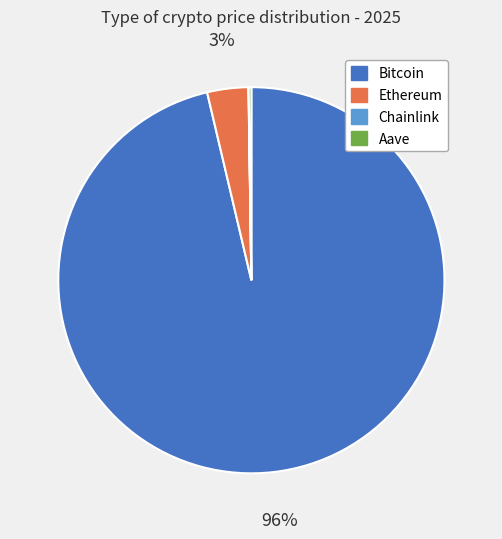

What is the largest slice in the pie chart?

Bitcoin